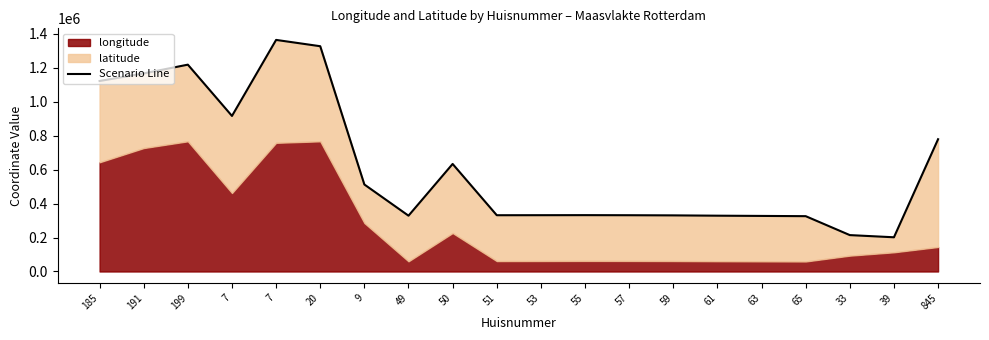

List the labels in order of value, largest first.

7, 20, 199, 191, 185, 7, 845, 50, 9, 55, 53, 57, 51, 59, 61, 49, 63, 65, 33, 39